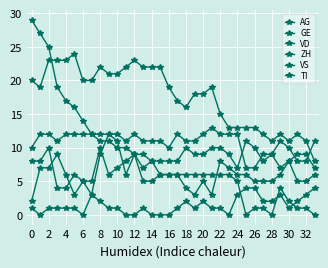

Count the number of data series in this chart.

6